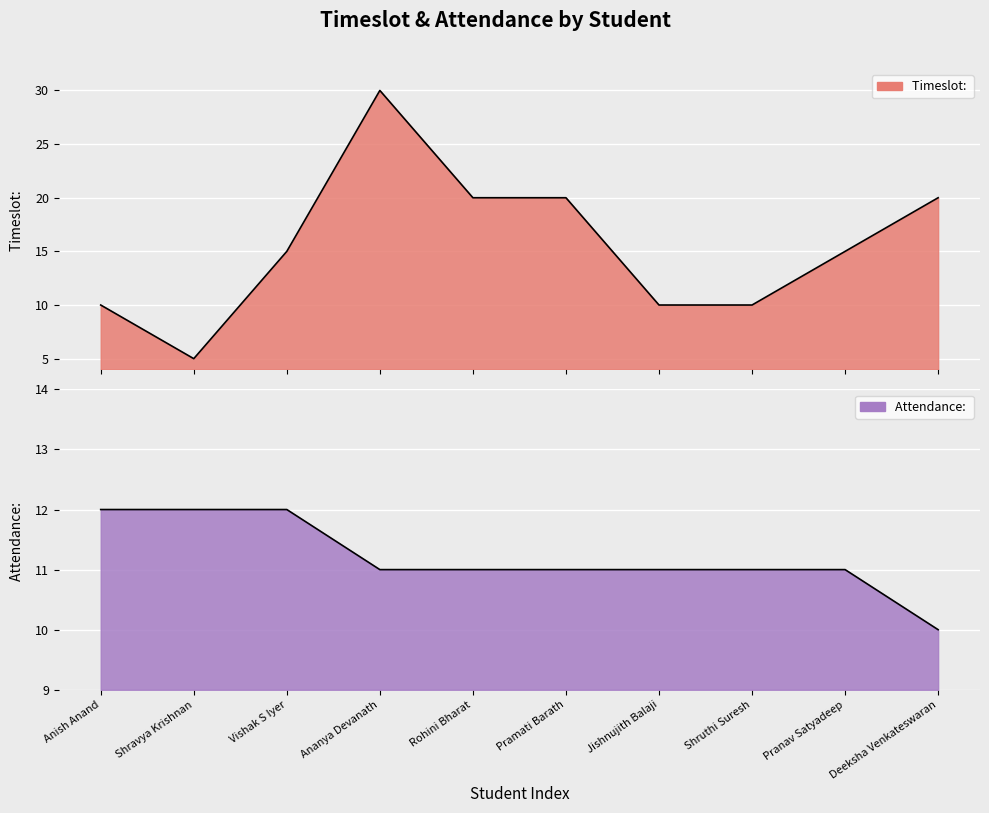

Between Vishak S Iyer and Shruthi Suresh, which is larger?

Vishak S Iyer